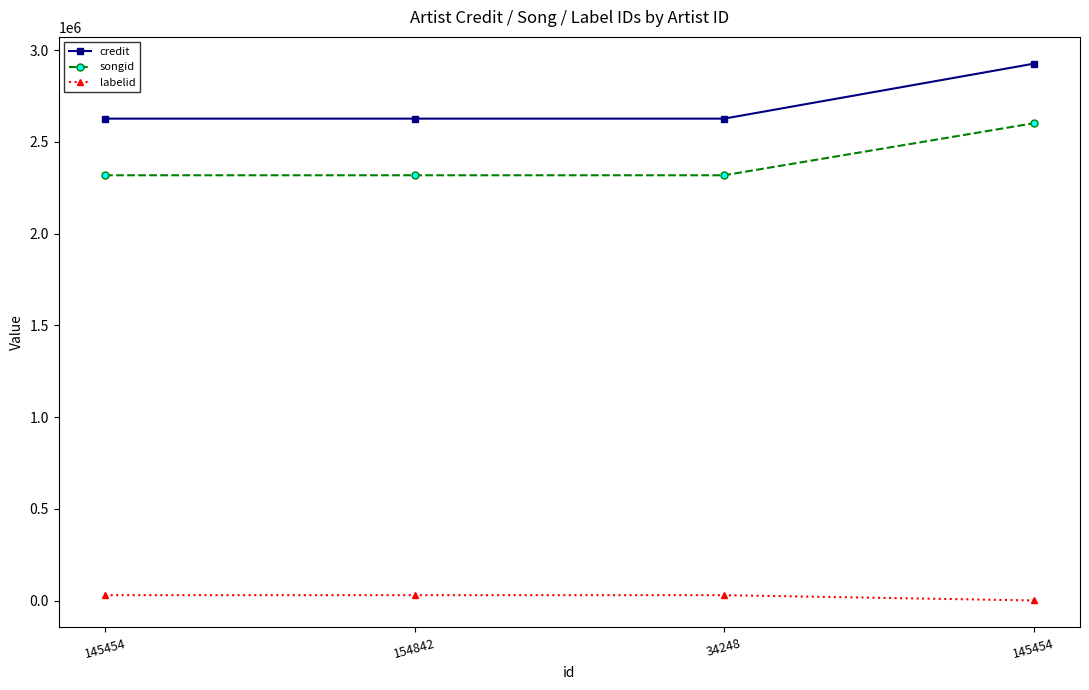

Reading left to right, list all the values displayed in this chart.

credit: 2626410	2626410	2626410	2925698
songid: 2317782	2317782	2317782	2601207
labelid: 29047	29047	29047	235